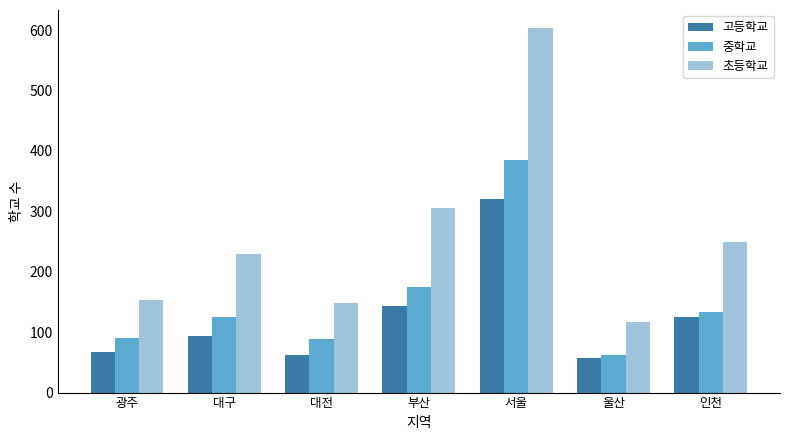

What is the difference between the highest and lowest values at 대구?

136